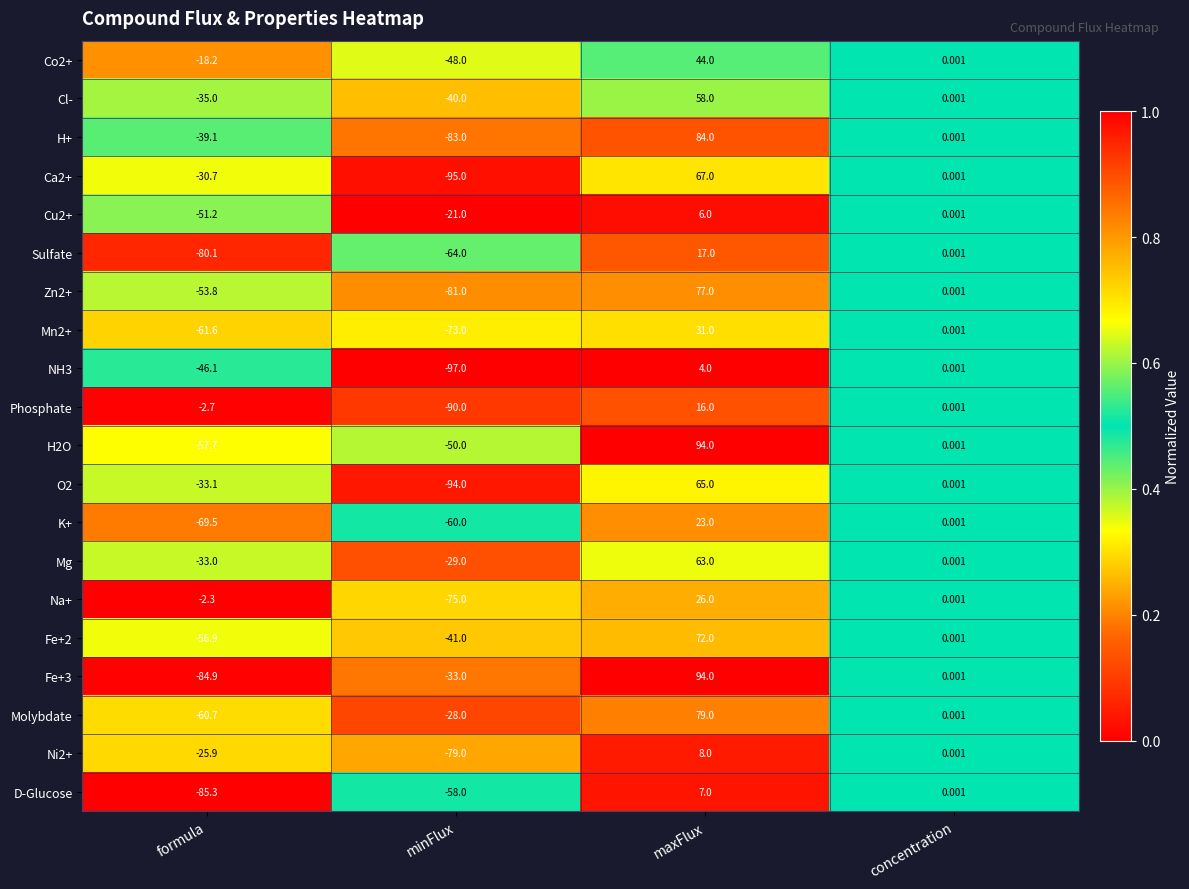

At which category is the sum across all series the highest?

maxFlux